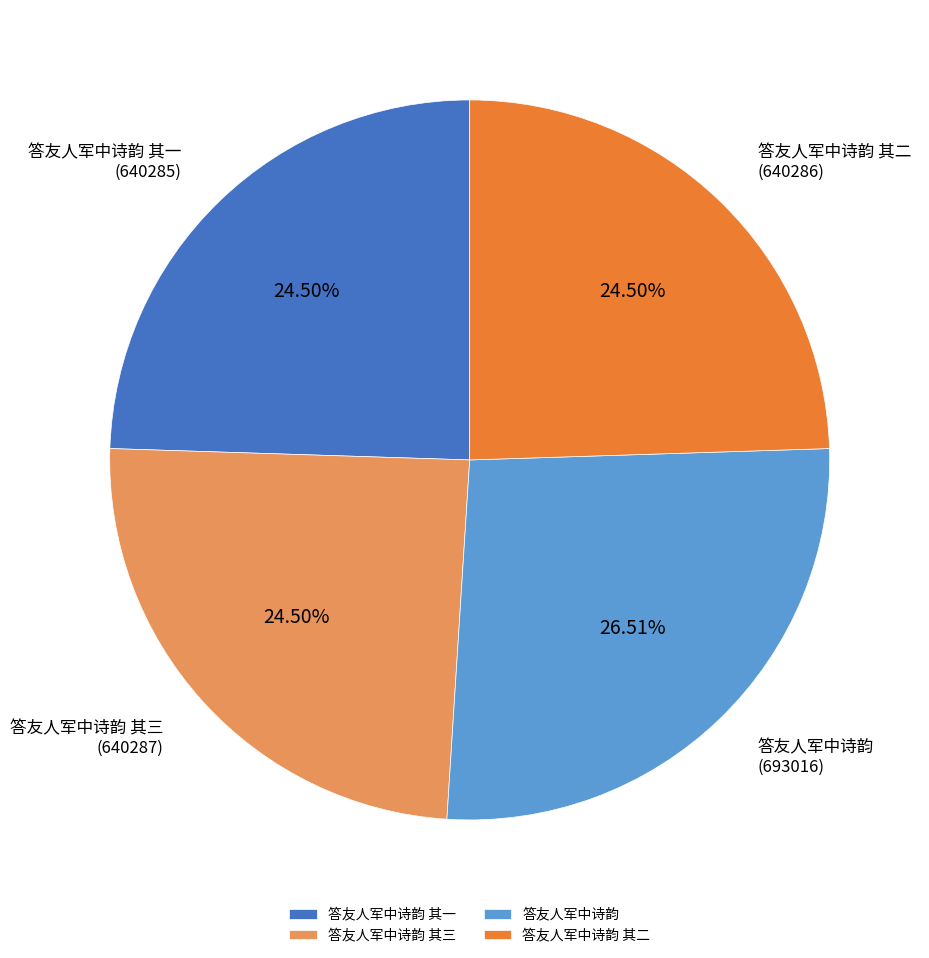

Which category has the biggest portion of the pie?

答友人军中诗韵